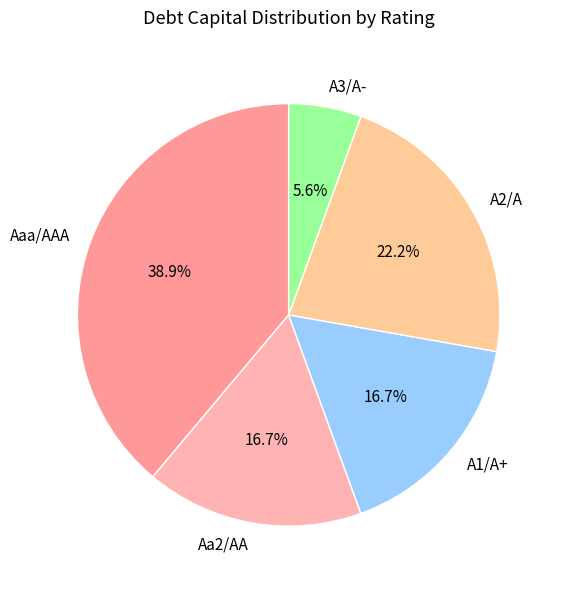

How many segments does this pie chart have?

5